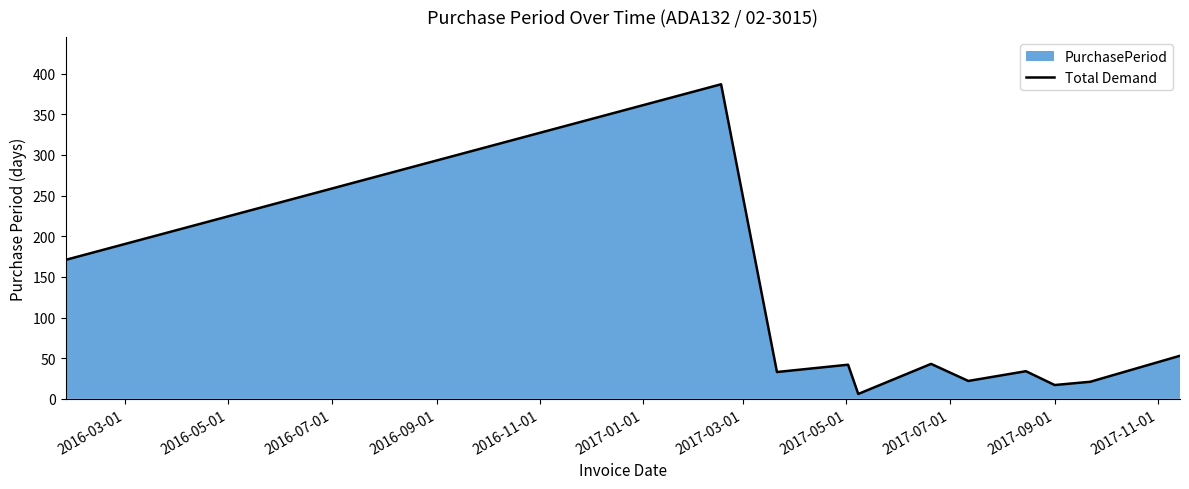

What is the maximum value shown in the chart?

387